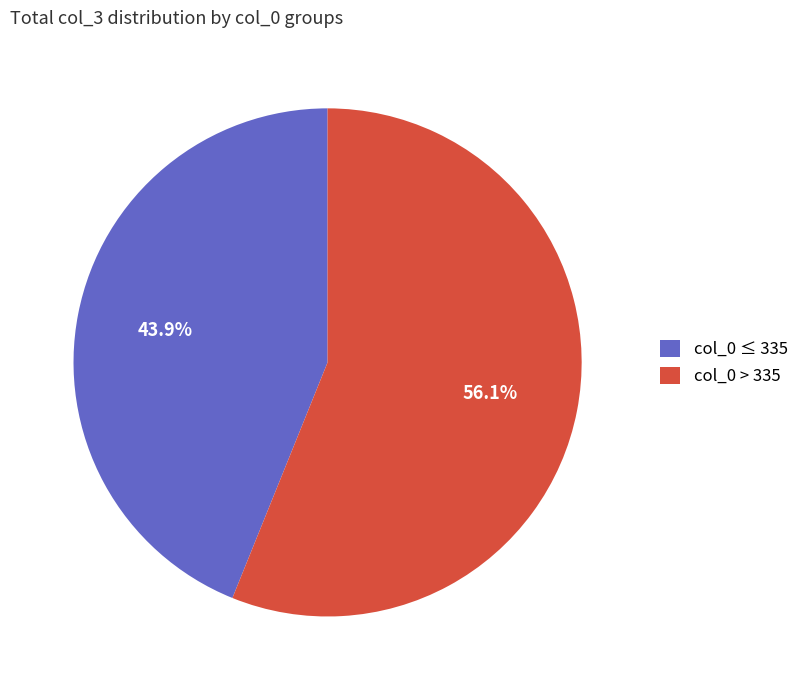

Do col_0 ≤ 335 and col_0 > 335 together represent more than half of the pie?

Yes